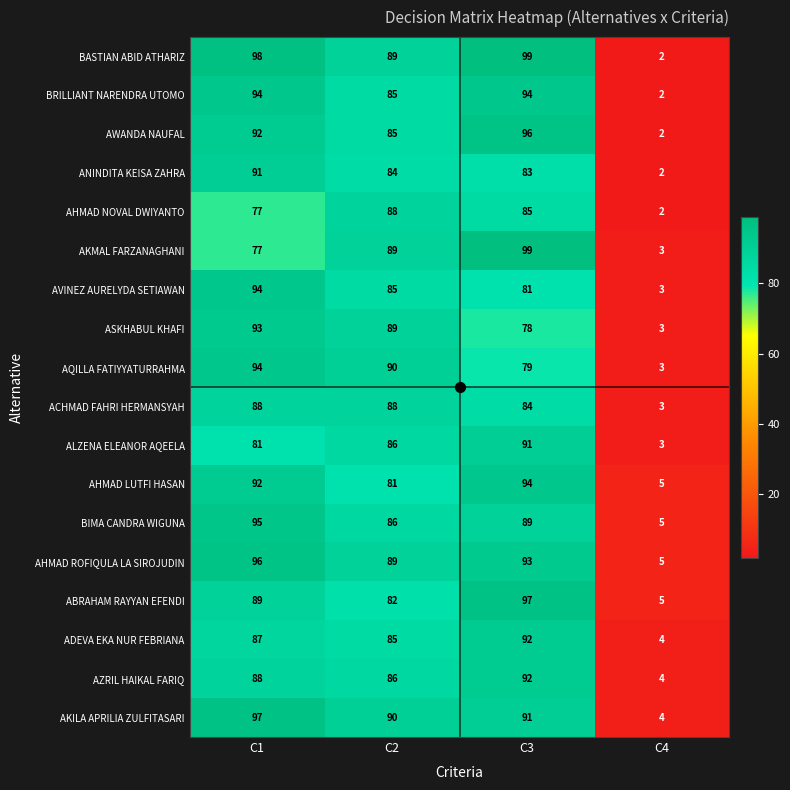

The value of ACHMAD FAHRI HERMANSYAH at C4 is 3. True or false?

True